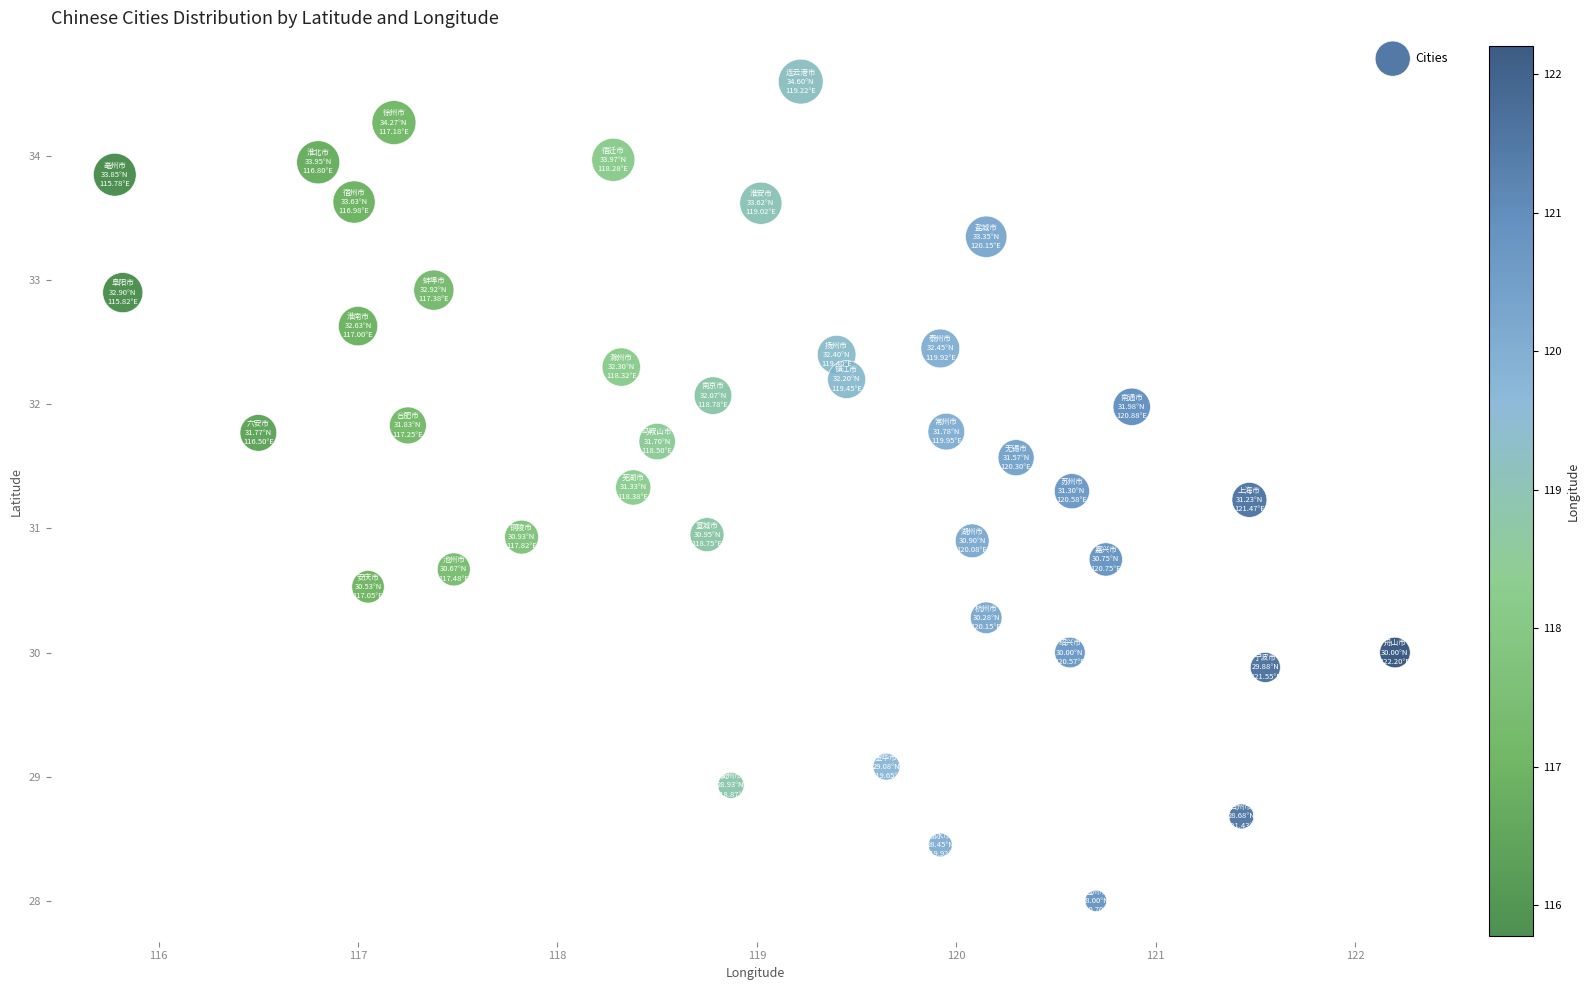

What is the range of X values (max minus min)?

6.4